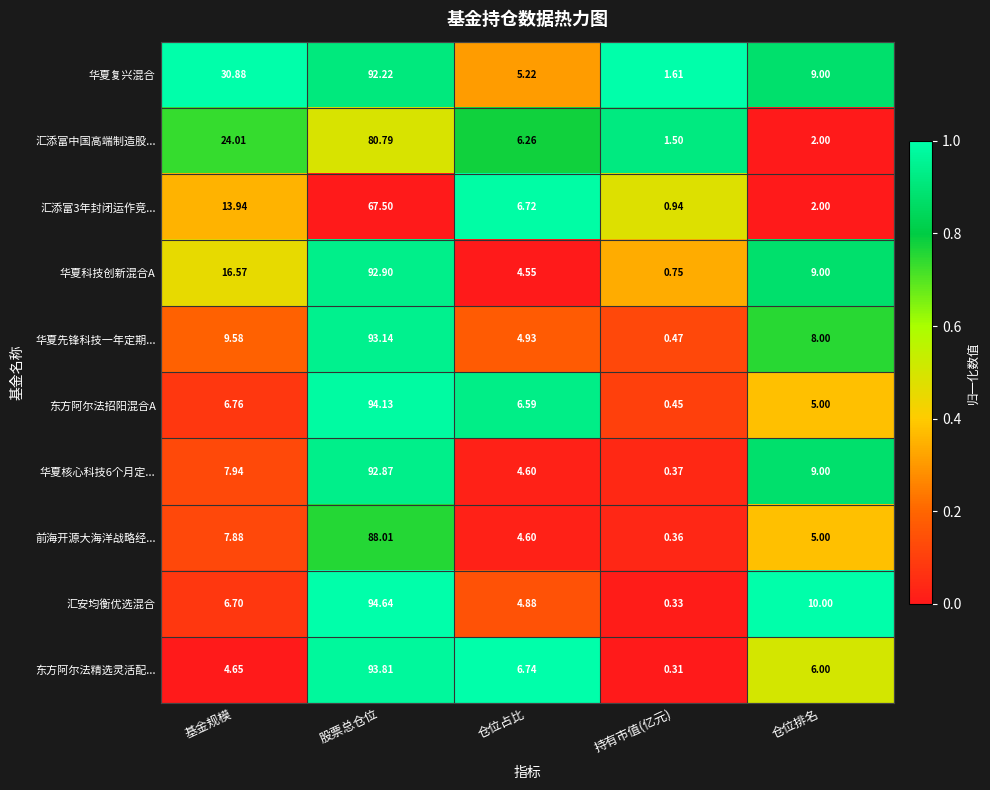

Which category has the highest value in the 东方阿尔法招阳混合A series?

股票总仓位